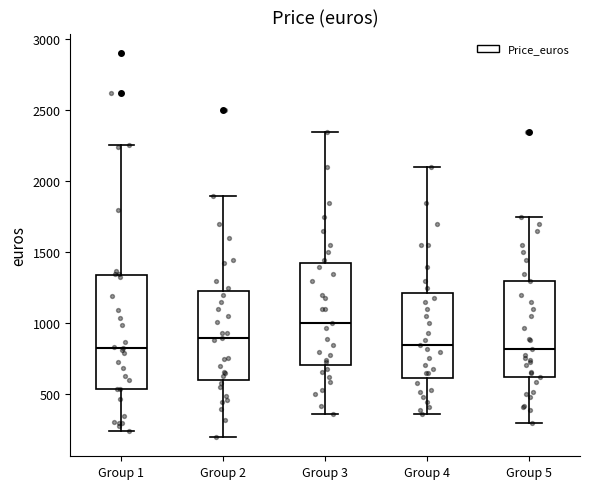

Comparing the boxes themselves (not the whiskers), which one is the tallest?

Group 1